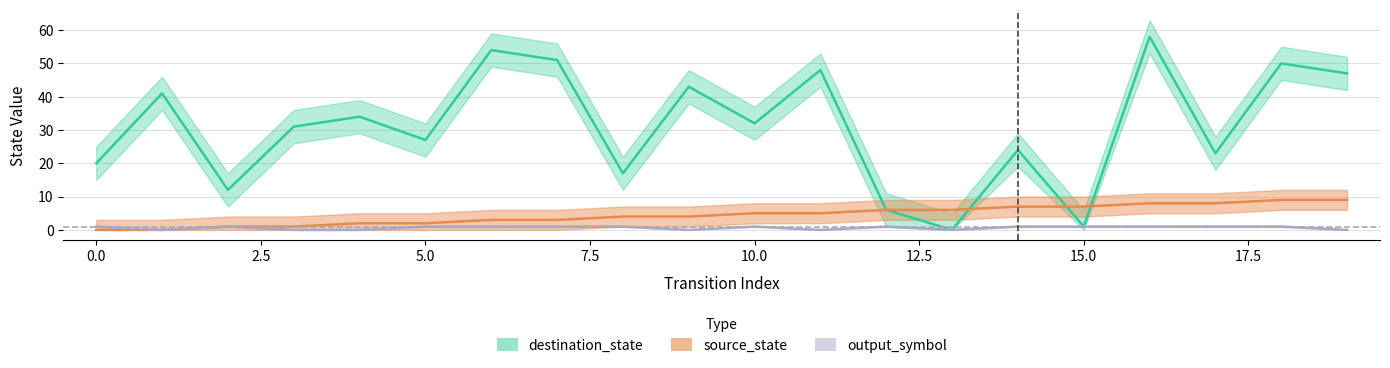

What value does the destination_state series have at 19?

47